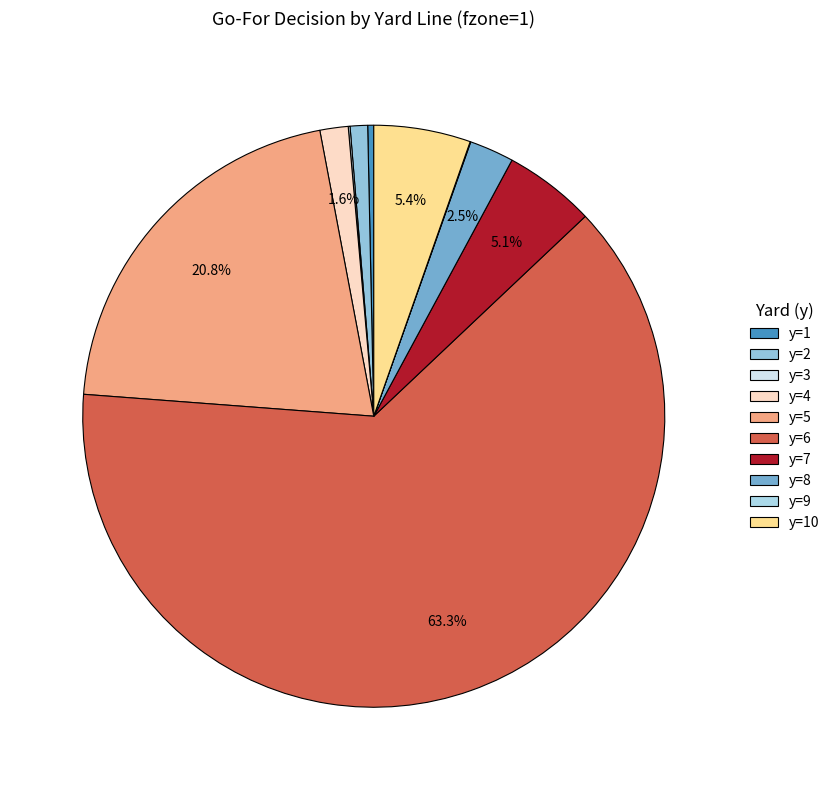

Count the number of slices in the pie.

10